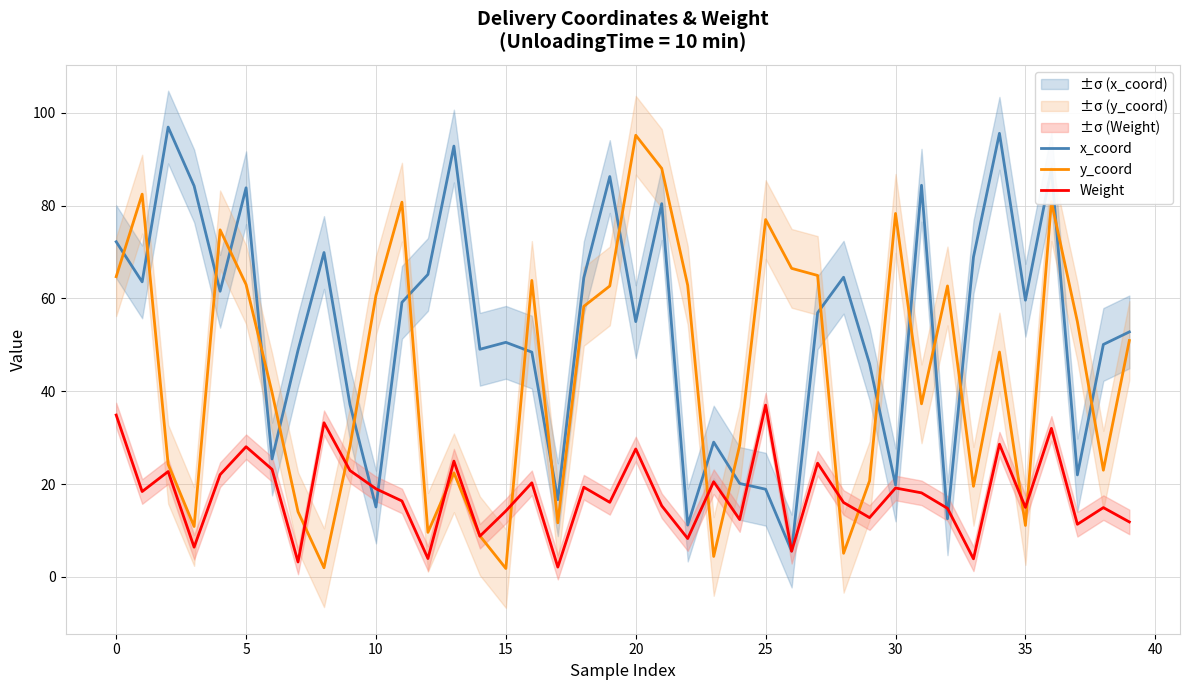

Which series ends up on top after the final intersection of x_coord and Weight?

x_coord